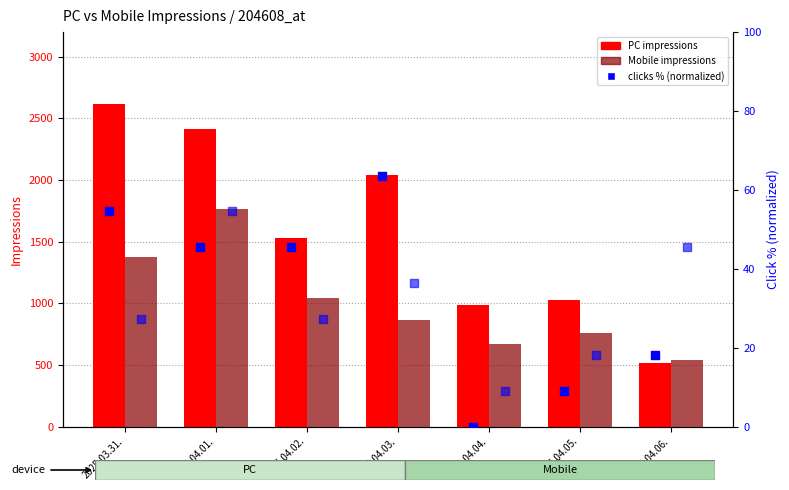

Which series reaches the minimum Y coordinate?

PC clicks %